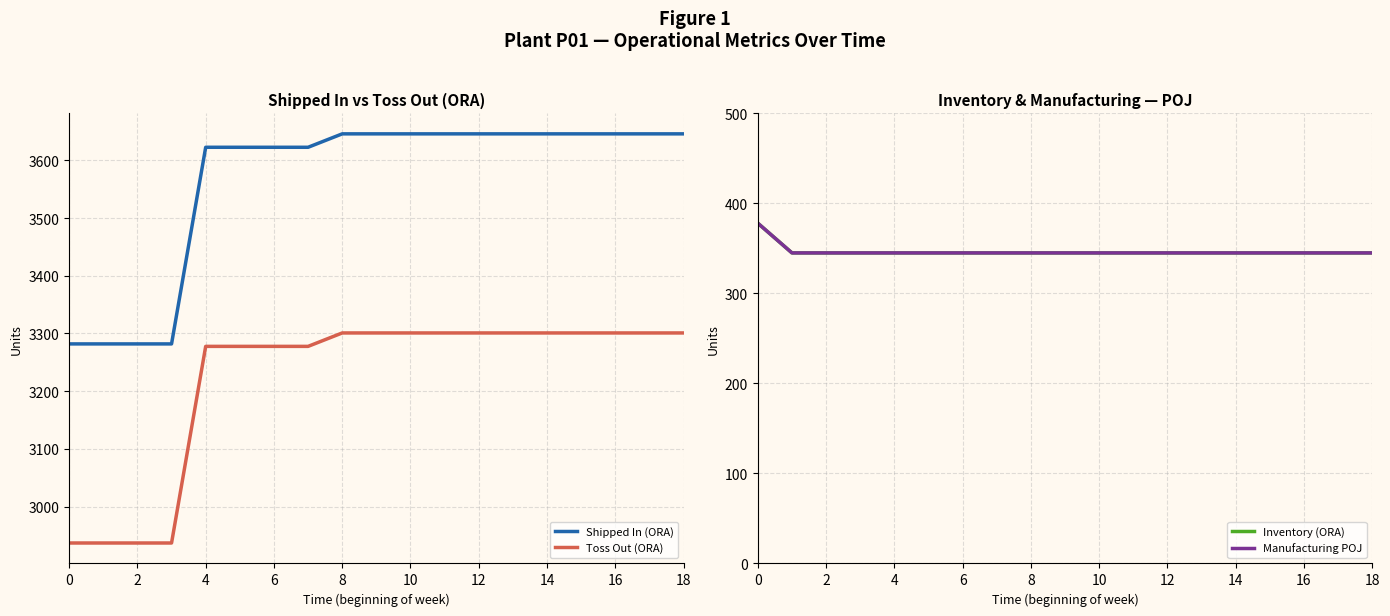

The value of Shipped In (ORA) at 6 is 1307.3. True or false?

False